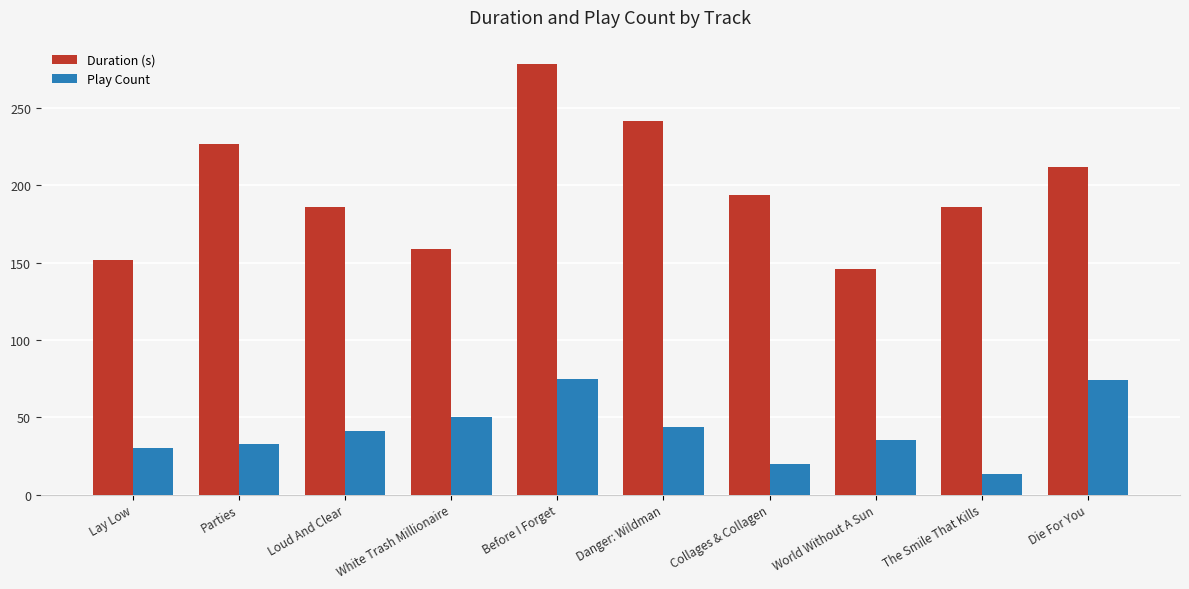

What is the minimum value for Duration (s)?

145.8